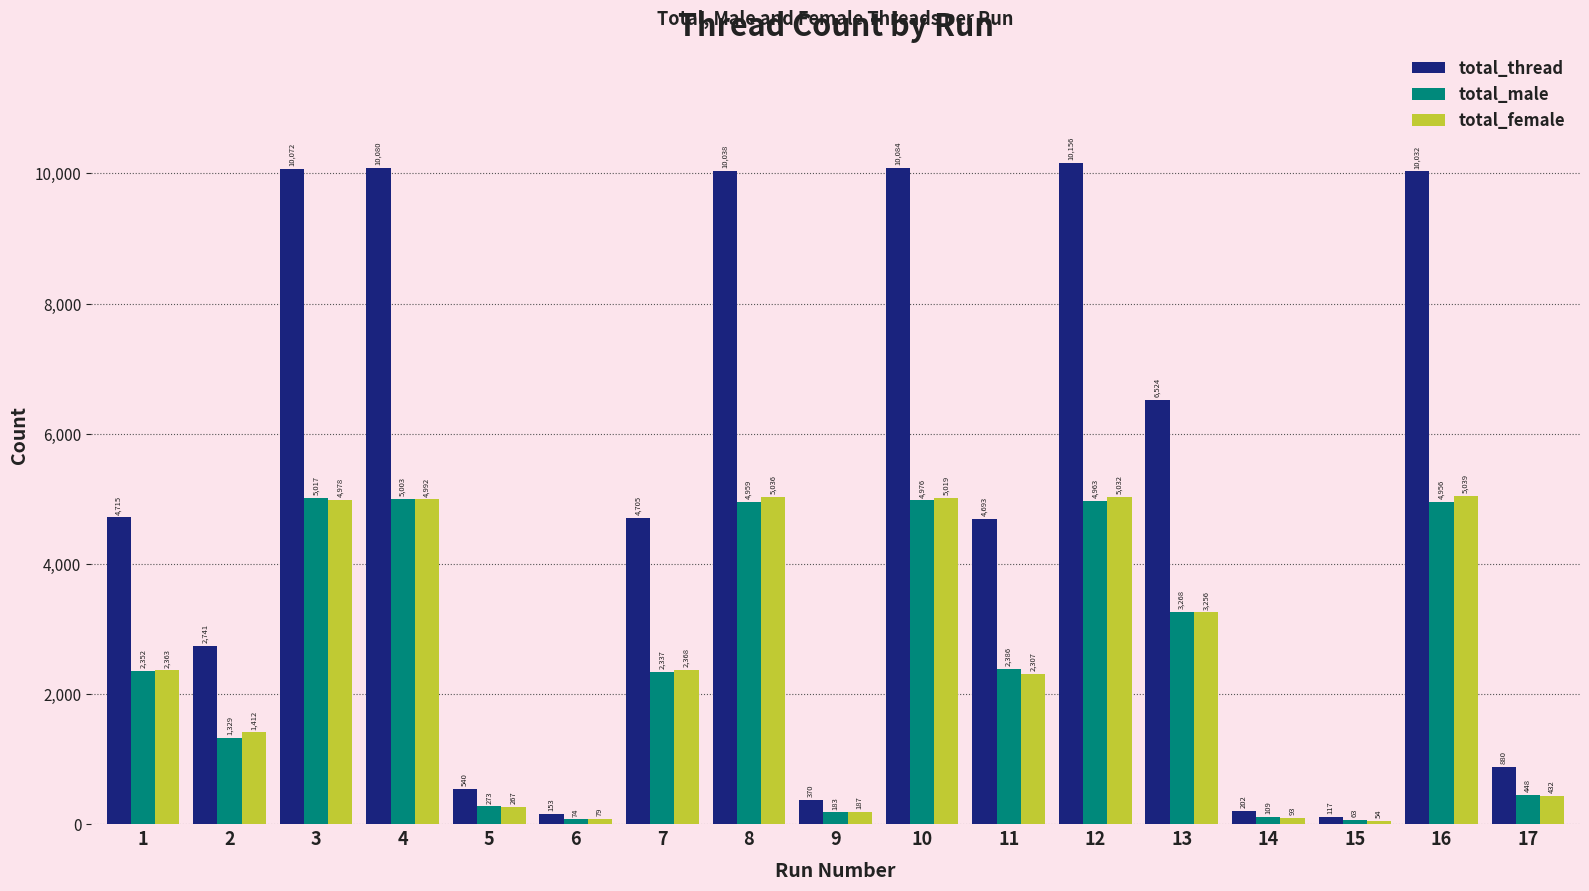

What is the difference between the highest and lowest values at 15?

63